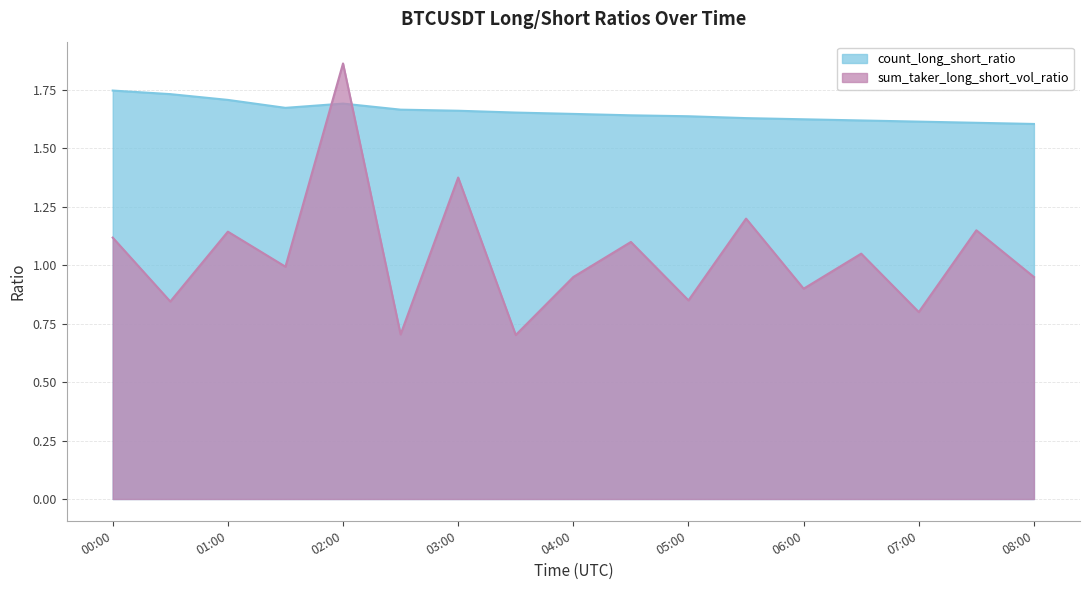

After their last crossing, which series has the higher values: count_long_short_ratio or sum_taker_long_short_vol_ratio?

count_long_short_ratio